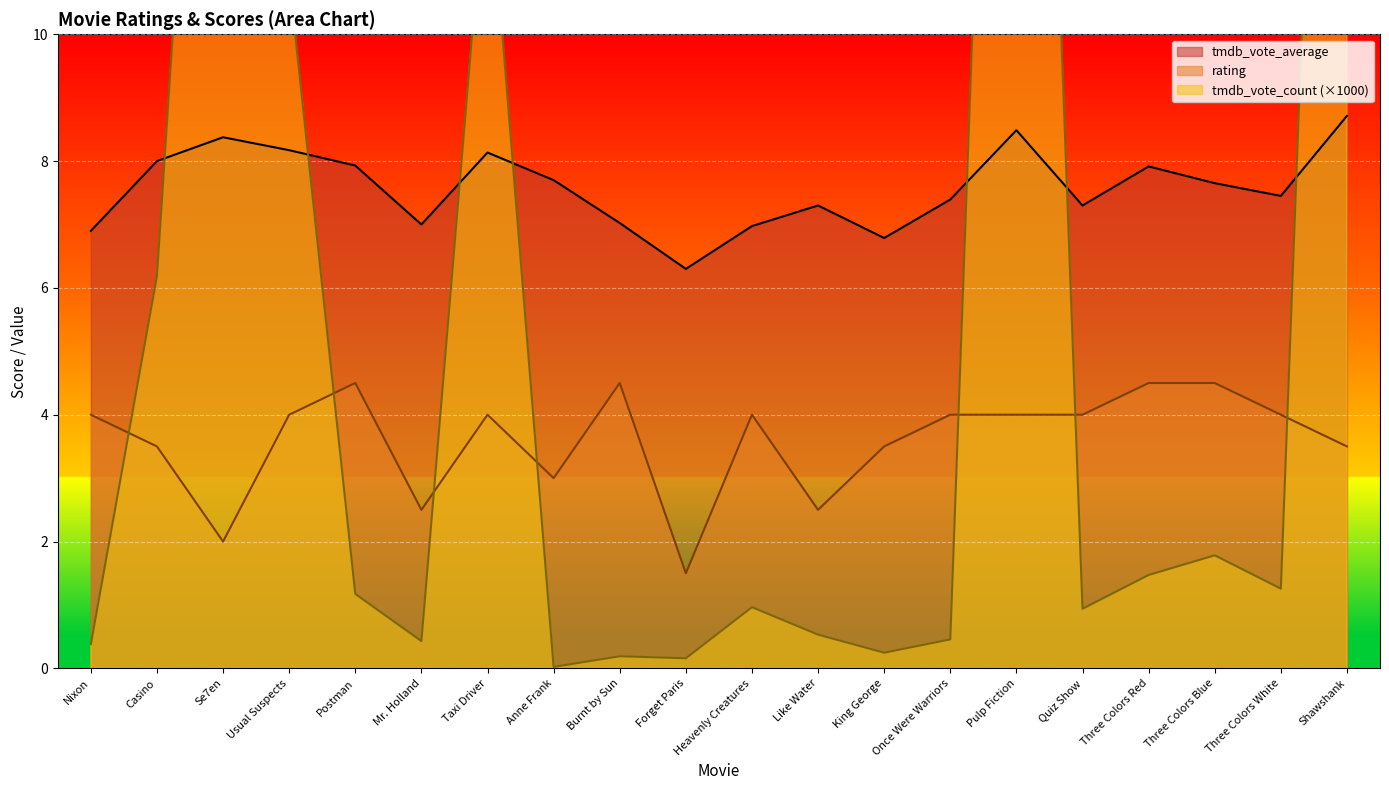

What is the total value across all series at Anne Frank?

10.7